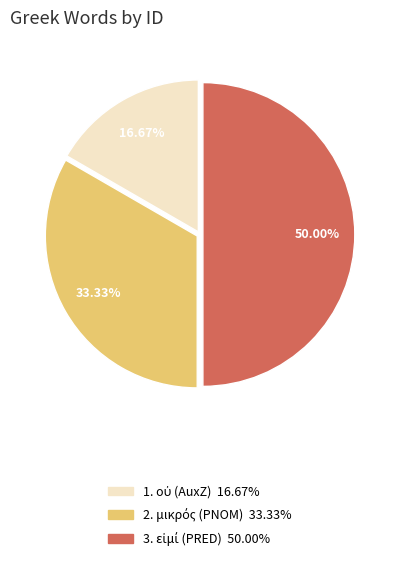

How many slices are in this pie chart?

3